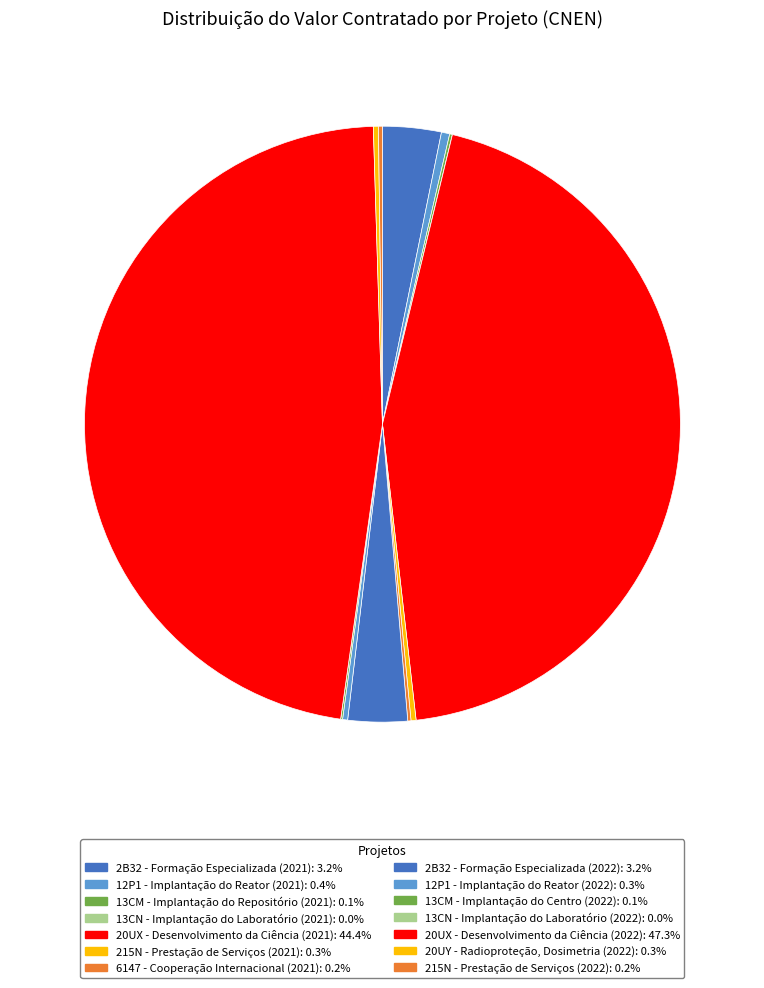

Do 13CM - Implantação do Repositório (2021) and 215N - Prestação de Serviços (2022) together represent more than half of the pie?

No